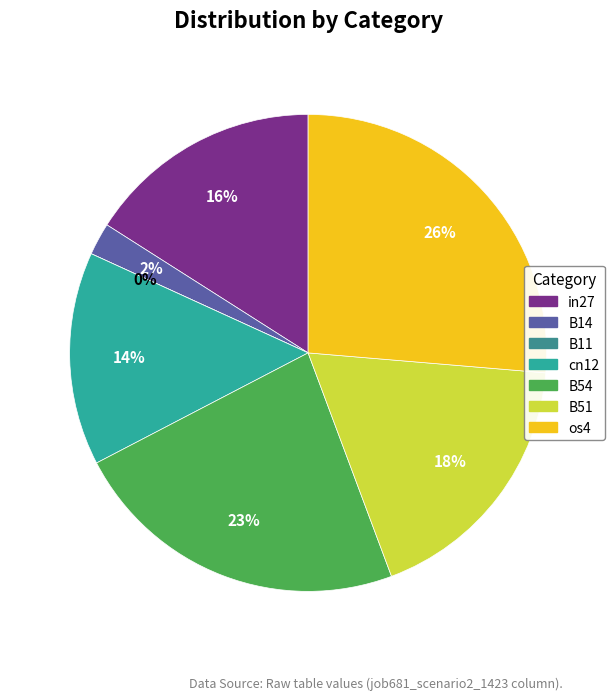

To the nearest percent, what percentage of the pie is os4?

26%